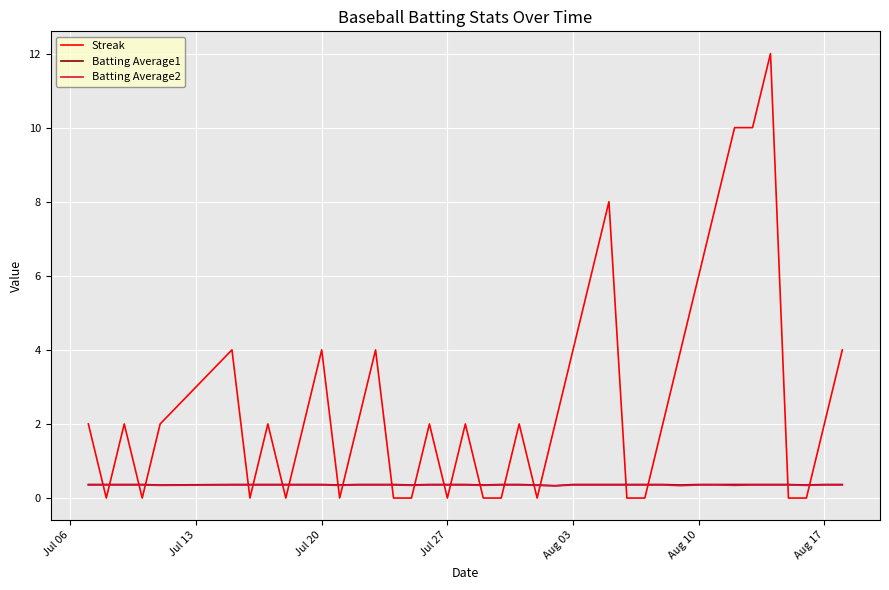

What is the maximum value for Streak?

12.0